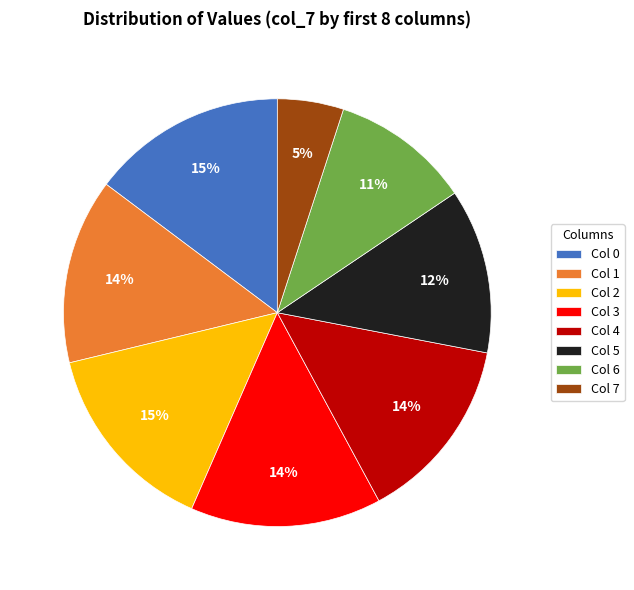

Does any single category account for the majority?

No